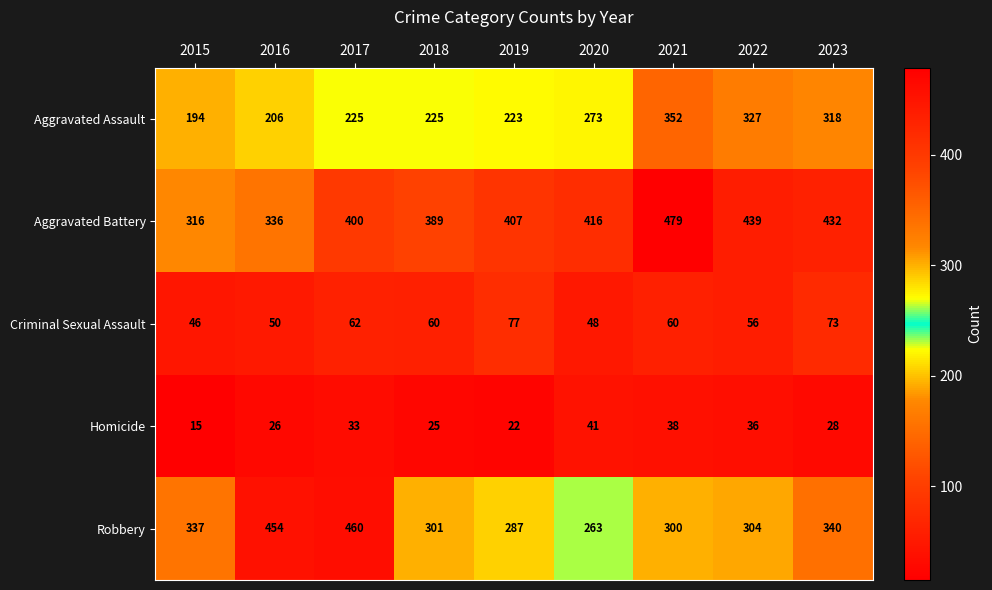

What is the average value of the Aggravated Battery series?

402